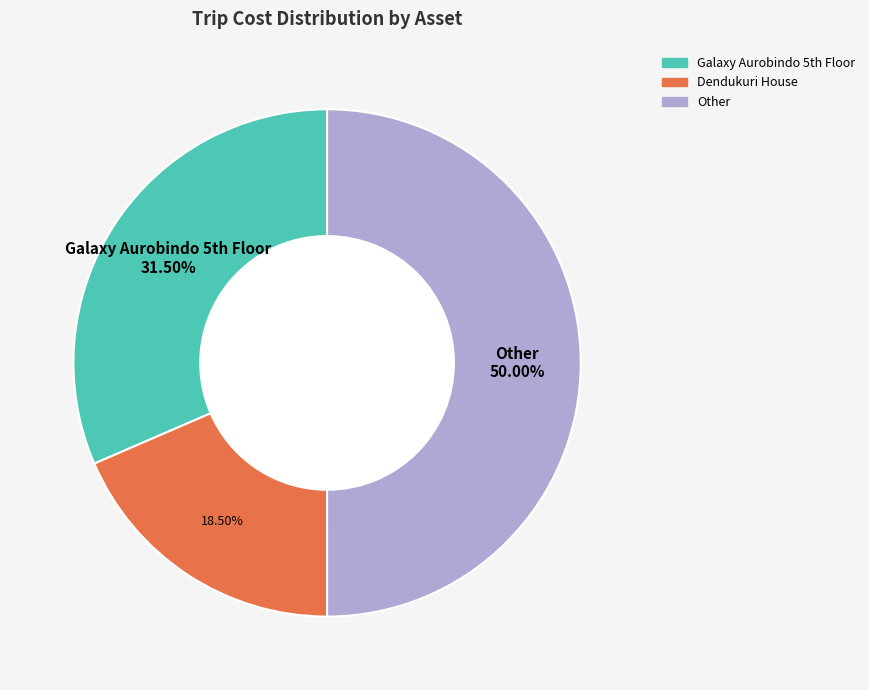

What percentage is NOT represented by Other?

50.0%